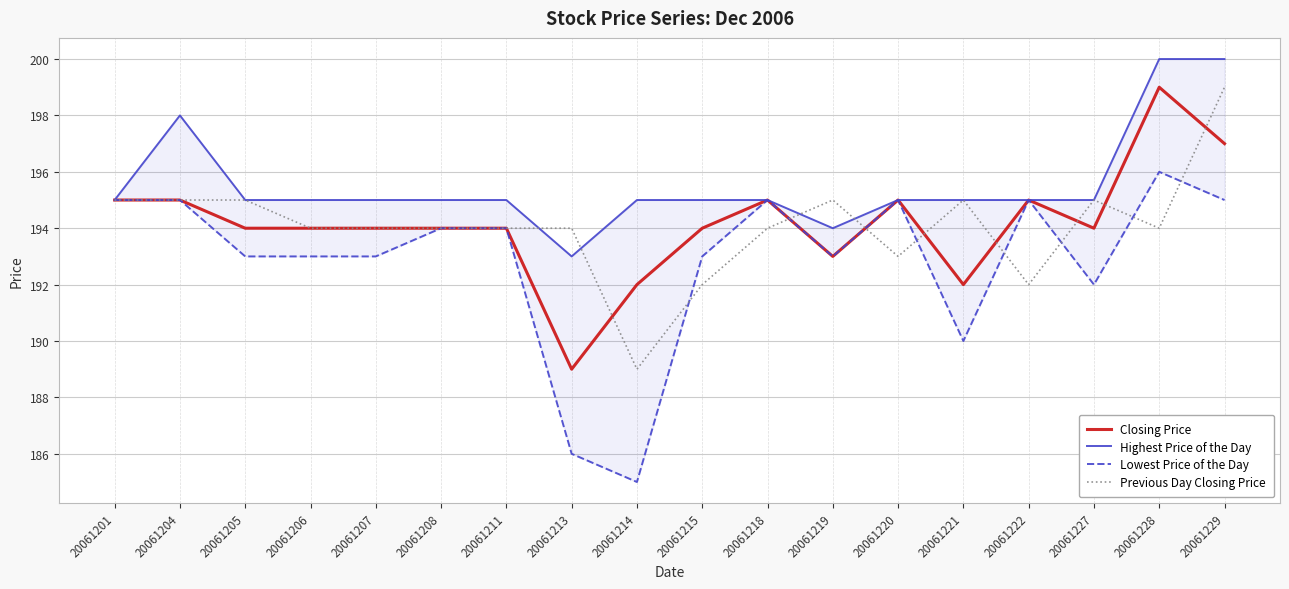

What is the total value across all series at 20061227?

776